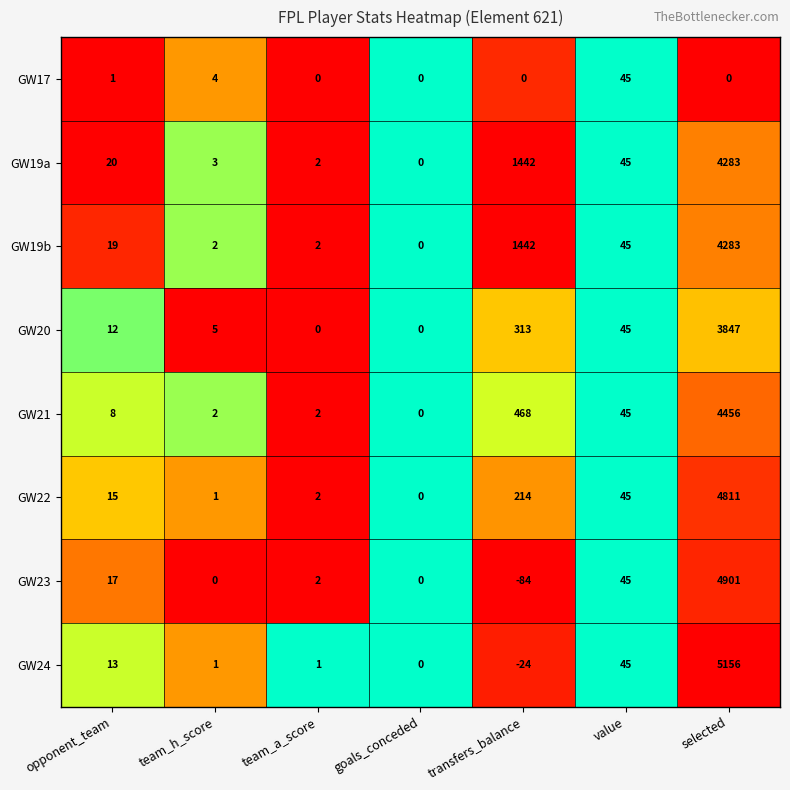

At which label is GW19a closest to 2141?

transfers_balance